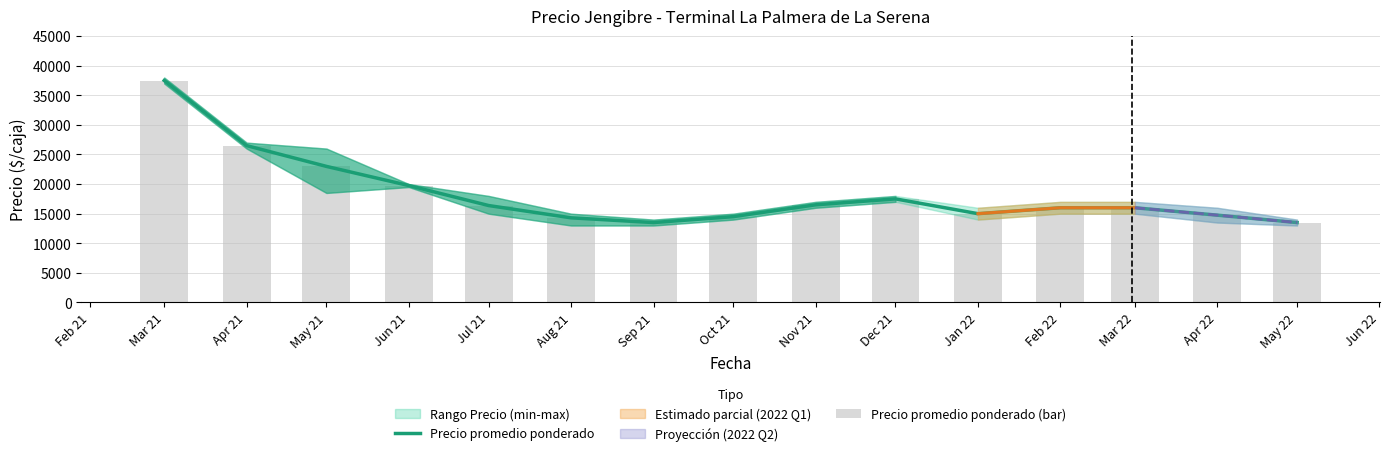

Are the bars horizontal?

No